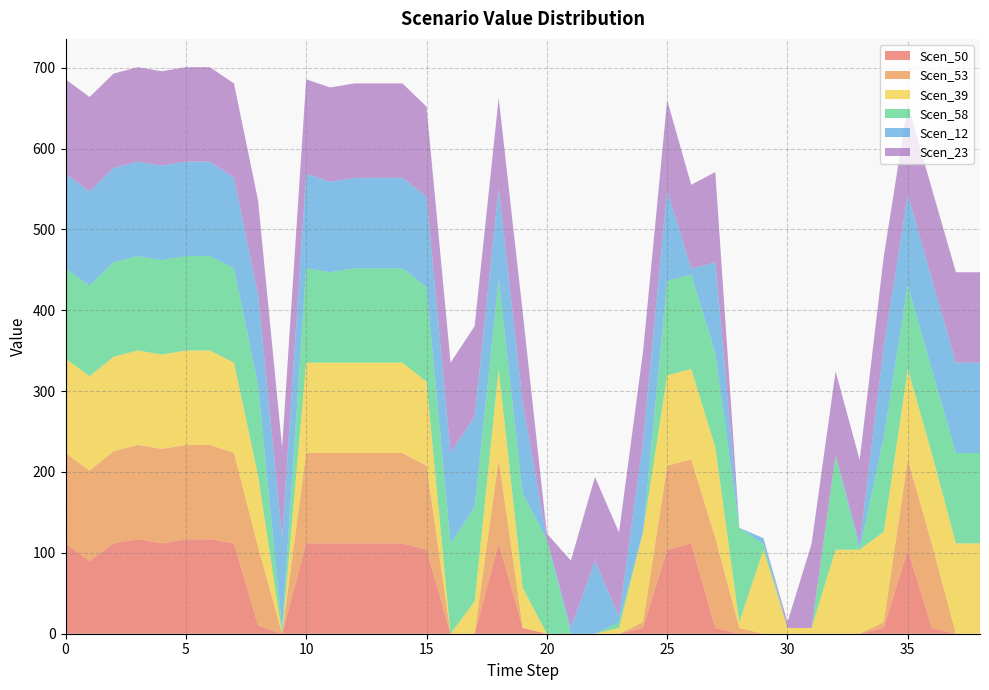

Reading right to left, list all the values displayed in this chart.

Scen_50: 38=0.0	37=0.0	36=7.1	35=103.9	34=7.1	33=0.0	32=0.0	31=0.0	30=0.0	29=0.0	28=0.0	27=7.1	26=111.8	25=103.9	24=7.1	23=0.0	22=0.0	21=0.0	20=0.0	19=7.1	18=111.8	17=0.0	16=0.0	15=103.9	14=111.8	13=111.8	12=111.8	11=111.8	10=111.8	9=0.0	8=10.3	7=111.8	6=116.8	5=116.8	4=111.8	3=116.8	2=111.8	1=90.0	0=111.8
Scen_53: 38=0.0	37=0.0	36=103.9	35=111.8	34=7.1	33=0.0	32=0.0	31=0.0	30=0.0	29=0.0	28=7.1	27=111.8	26=103.9	25=103.9	24=7.1	23=0.0	22=0.0	21=0.0	20=0.0	19=0.0	18=103.9	17=0.0	16=0.0	15=103.9	14=111.8	13=111.8	12=111.8	11=111.8	10=111.8	9=0.0	8=97.4	7=111.8	6=116.8	5=116.8	4=116.8	3=116.8	2=113.9	1=111.8	0=111.8
Scen_39: 38=111.8	37=111.8	36=111.8	35=111.8	34=111.8	33=103.9	32=103.9	31=7.1	30=7.1	29=103.9	28=7.1	27=111.8	26=111.8	25=111.8	24=111.8	23=7.1	22=0.0	21=0.0	20=0.0	19=49.4	18=111.8	17=40.0	16=0.0	15=103.9	14=111.8	13=111.8	12=111.8	11=111.8	10=111.8	9=0.0	8=88.1	7=111.8	6=116.8	5=116.8	4=116.8	3=116.8	2=116.8	1=116.8	0=116.8
Scen_58: 38=111.8	37=111.8	36=103.9	35=103.9	34=116.8	33=0.0	32=116.8	31=0.0	30=0.0	29=7.1	28=116.8	27=116.8	26=116.8	25=116.8	24=0.0	23=7.1	22=0.0	21=0.0	20=116.8	19=116.8	18=111.8	17=116.8	16=111.8	15=116.8	14=116.8	13=116.8	12=116.8	11=111.8	10=116.8	9=7.1	8=111.8	7=116.8	6=116.8	5=116.8	4=116.8	3=116.8	2=116.8	1=111.8	0=111.8
Scen_12: 38=111.8	37=111.8	36=111.8	35=111.8	34=111.8	33=7.1	32=0.0	31=0.0	30=0.0	29=7.1	28=0.0	27=111.8	26=7.1	25=111.8	24=111.8	23=7.1	22=89.9	21=7.1	20=0.0	19=111.8	18=111.8	17=111.8	16=111.8	15=111.8	14=111.8	13=111.8	12=111.8	11=111.8	10=116.8	9=111.8	8=111.8	7=111.8	6=116.8	5=116.8	4=116.8	3=116.8	2=116.8	1=116.8	0=116.8
Scen_23: 38=111.8	37=111.8	36=111.8	35=111.8	34=111.8	33=103.9	32=103.9	31=103.9	30=7.1	29=0.0	28=0.0	27=111.8	26=103.9	25=111.8	24=111.8	23=103.9	22=103.9	21=83.3	20=7.1	19=111.8	18=111.8	17=111.8	16=111.8	15=111.8	14=116.8	13=116.8	12=116.8	11=116.8	10=116.8	9=111.8	8=116.8	7=116.8	6=116.8	5=116.8	4=116.8	3=116.8	2=116.8	1=116.8	0=116.8